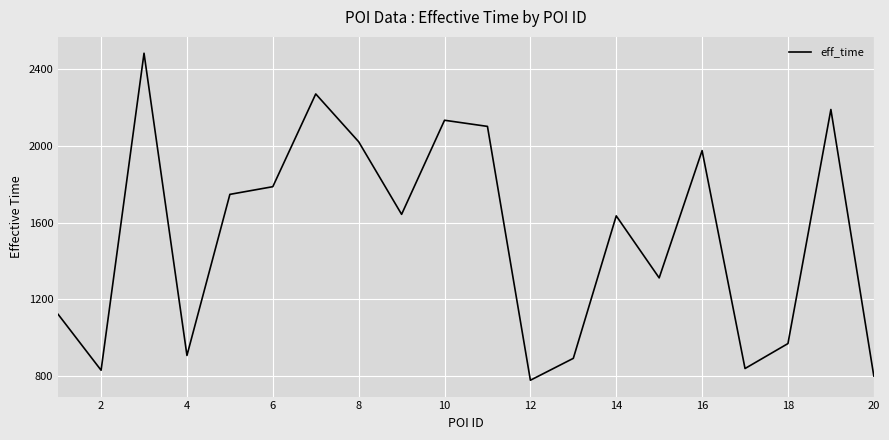

What is the difference between the maximum and minimum values?

1703